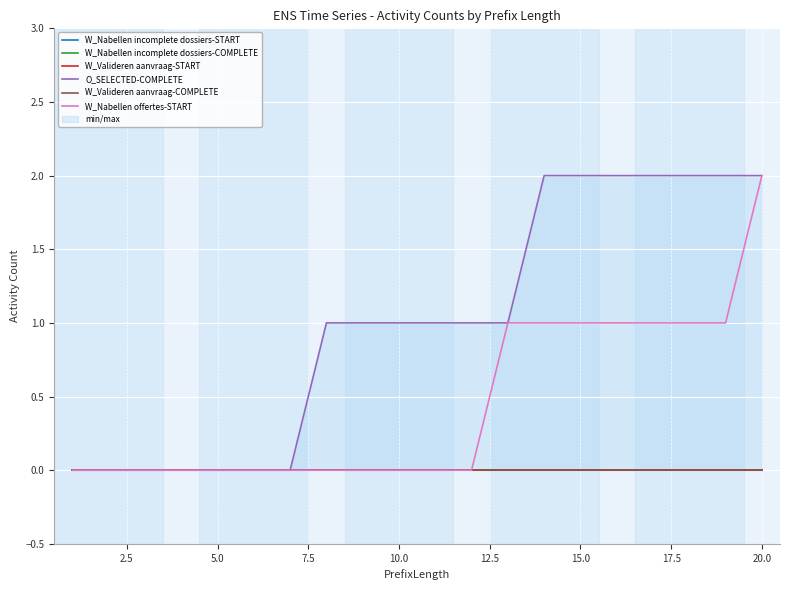

List the series in order of their peak value, lowest first.

W_Nabellen incomplete dossiers-START, W_Nabellen incomplete dossiers-COMPLETE, W_Valideren aanvraag-START, W_Valideren aanvraag-COMPLETE, O_SELECTED-COMPLETE, W_Nabellen offertes-START